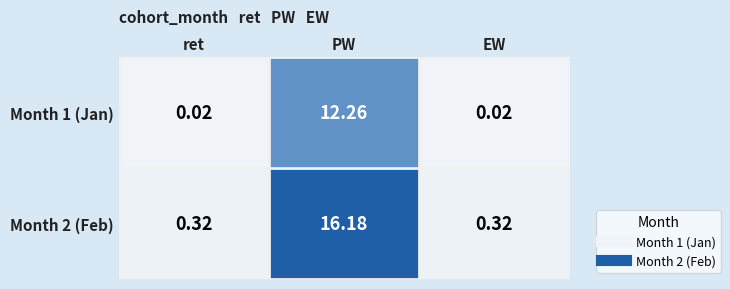

At which category is the sum across all series the highest?

PW